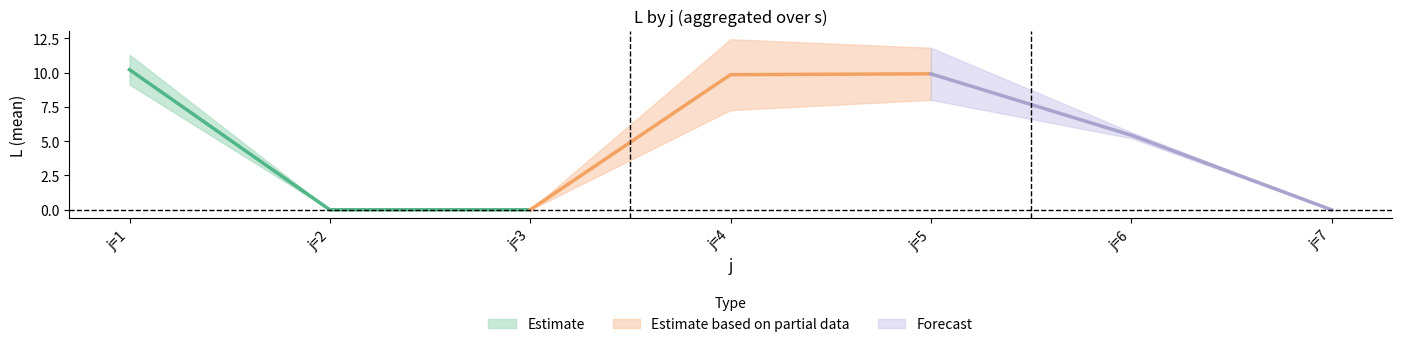

Where is the first local maximum for s_vals?

j=5